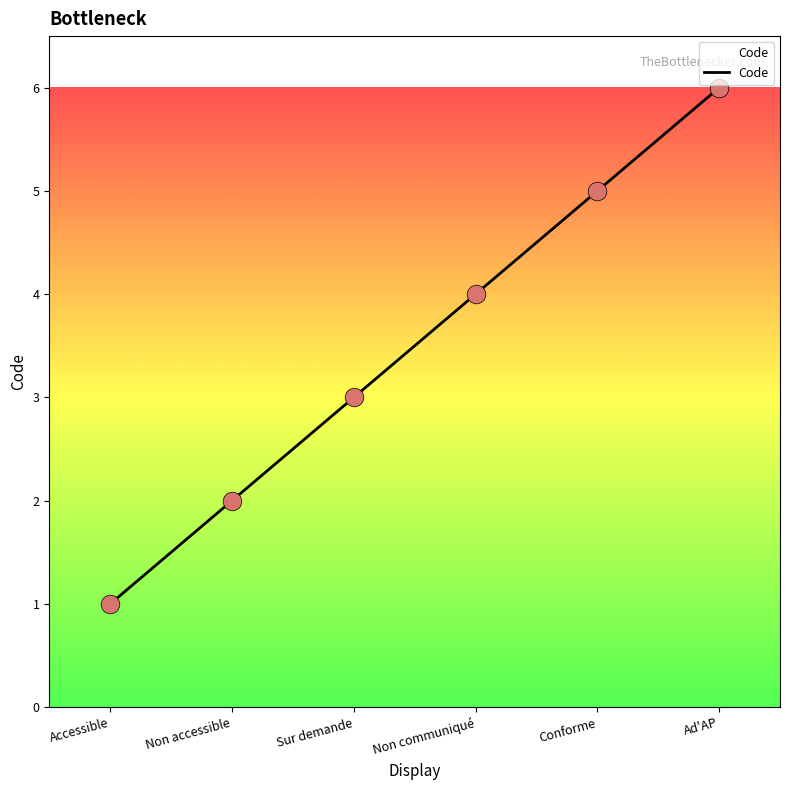

Approximately how many times larger is the value at Accessible compared to Non accessible?

0.5